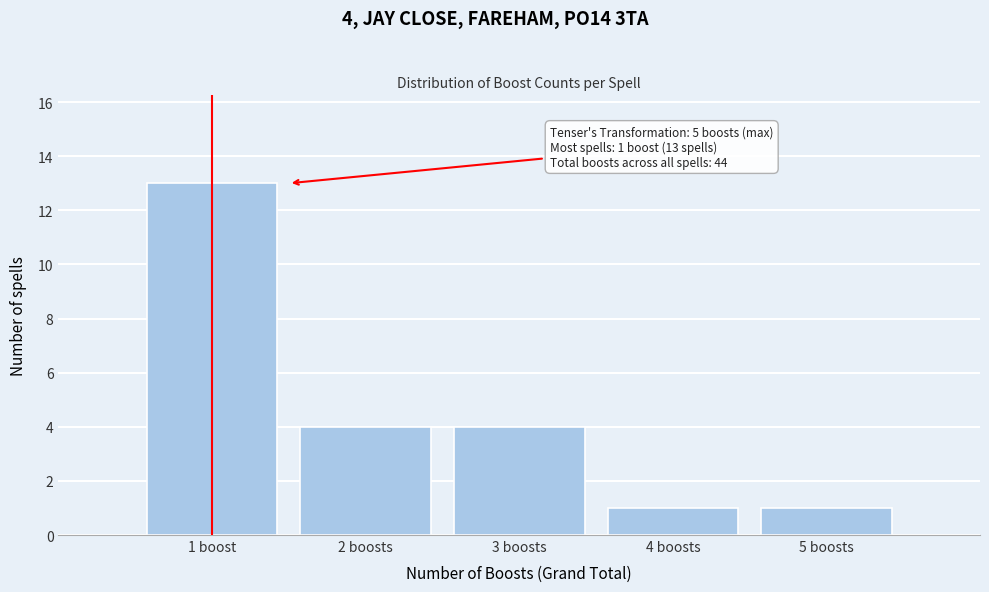

Reading right to left, what are all the values shown in this chart?

1	1	4	4	13